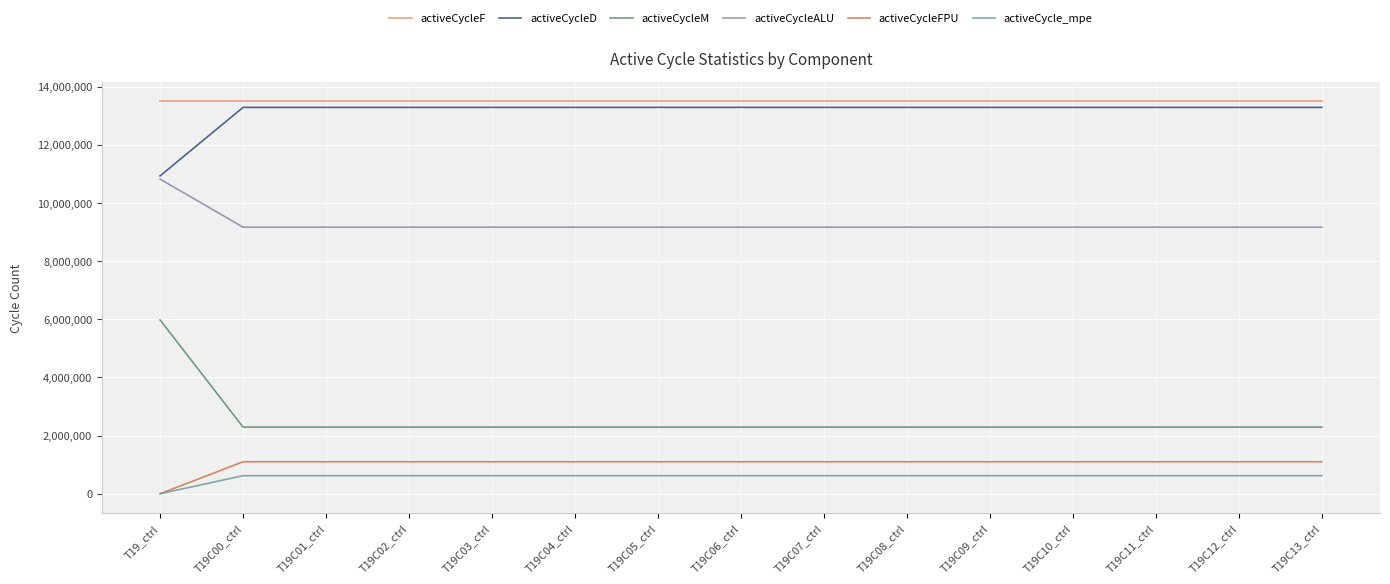

Reading left to right, what are all the values shown in this chart?

activeCycleF: T19_ctrl=13497115	T19C00_ctrl=13497115	T19C01_ctrl=13497115	T19C02_ctrl=13497115	T19C03_ctrl=13497115	T19C04_ctrl=13497115	T19C05_ctrl=13497115	T19C06_ctrl=13497115	T19C07_ctrl=13497115	T19C08_ctrl=13497115	T19C09_ctrl=13497115	T19C10_ctrl=13497115	T19C11_ctrl=13497115	T19C12_ctrl=13497115	T19C13_ctrl=13497115
activeCycleD: T19_ctrl=10929914	T19C00_ctrl=13285893	T19C01_ctrl=13285893	T19C02_ctrl=13285893	T19C03_ctrl=13285893	T19C04_ctrl=13285893	T19C05_ctrl=13285893	T19C06_ctrl=13285893	T19C07_ctrl=13285893	T19C08_ctrl=13285893	T19C09_ctrl=13285893	T19C10_ctrl=13285893	T19C11_ctrl=13285893	T19C12_ctrl=13285893	T19C13_ctrl=13285893
activeCycleM: T19_ctrl=5977606	T19C00_ctrl=2291726	T19C01_ctrl=2291726	T19C02_ctrl=2291726	T19C03_ctrl=2291726	T19C04_ctrl=2291726	T19C05_ctrl=2291726	T19C06_ctrl=2291726	T19C07_ctrl=2291726	T19C08_ctrl=2291726	T19C09_ctrl=2291726	T19C10_ctrl=2291726	T19C11_ctrl=2291726	T19C12_ctrl=2291726	T19C13_ctrl=2291726
activeCycleALU: T19_ctrl=10819813	T19C00_ctrl=9165893	T19C01_ctrl=9165893	T19C02_ctrl=9165893	T19C03_ctrl=9165893	T19C04_ctrl=9165893	T19C05_ctrl=9165893	T19C06_ctrl=9165893	T19C07_ctrl=9165893	T19C08_ctrl=9165893	T19C09_ctrl=9165893	T19C10_ctrl=9165893	T19C11_ctrl=9165893	T19C12_ctrl=9165893	T19C13_ctrl=9165893
activeCycleFPU: T19_ctrl=0	T19C00_ctrl=1100000	T19C01_ctrl=1100000	T19C02_ctrl=1100000	T19C03_ctrl=1100000	T19C04_ctrl=1100000	T19C05_ctrl=1100000	T19C06_ctrl=1100000	T19C07_ctrl=1100000	T19C08_ctrl=1100000	T19C09_ctrl=1100000	T19C10_ctrl=1100000	T19C11_ctrl=1100000	T19C12_ctrl=1100000	T19C13_ctrl=1100000
activeCycle_mpe: T19_ctrl=0	T19C00_ctrl=620000	T19C01_ctrl=620000	T19C02_ctrl=620000	T19C03_ctrl=620000	T19C04_ctrl=620000	T19C05_ctrl=620000	T19C06_ctrl=620000	T19C07_ctrl=620000	T19C08_ctrl=620000	T19C09_ctrl=620000	T19C10_ctrl=620000	T19C11_ctrl=620000	T19C12_ctrl=620000	T19C13_ctrl=620000